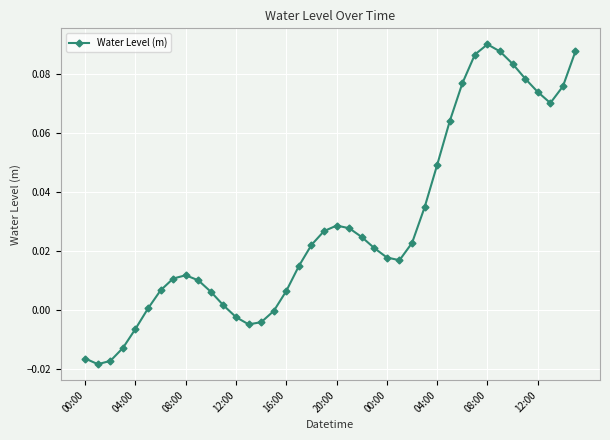

True or false: there are more than 0 points higher than both neighbors.

True